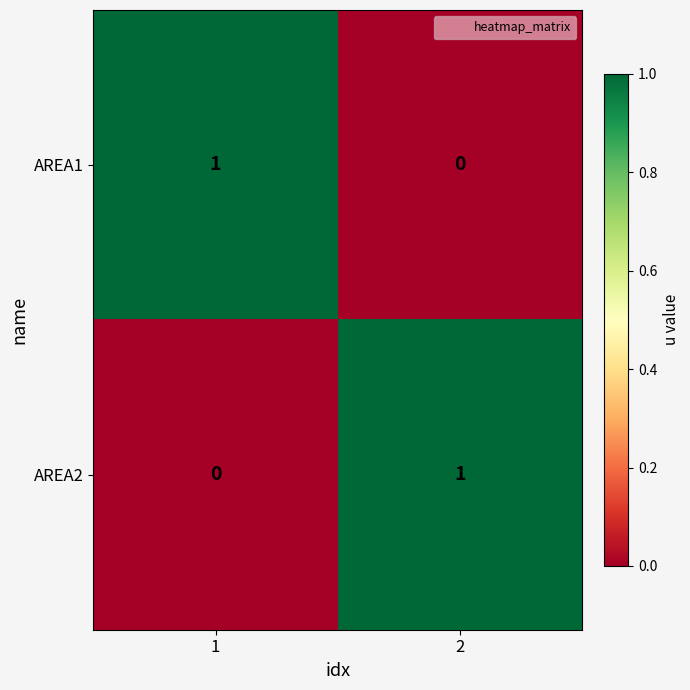

List the labels in order of AREA2 value, smallest first.

1, 2